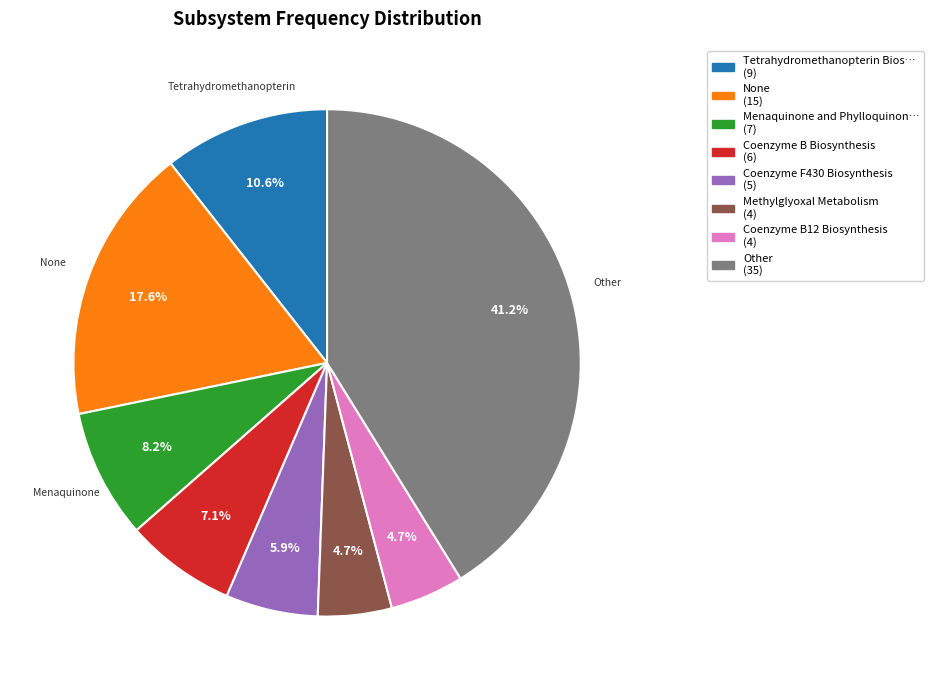

Is there any slice that represents more than half of the pie?

No